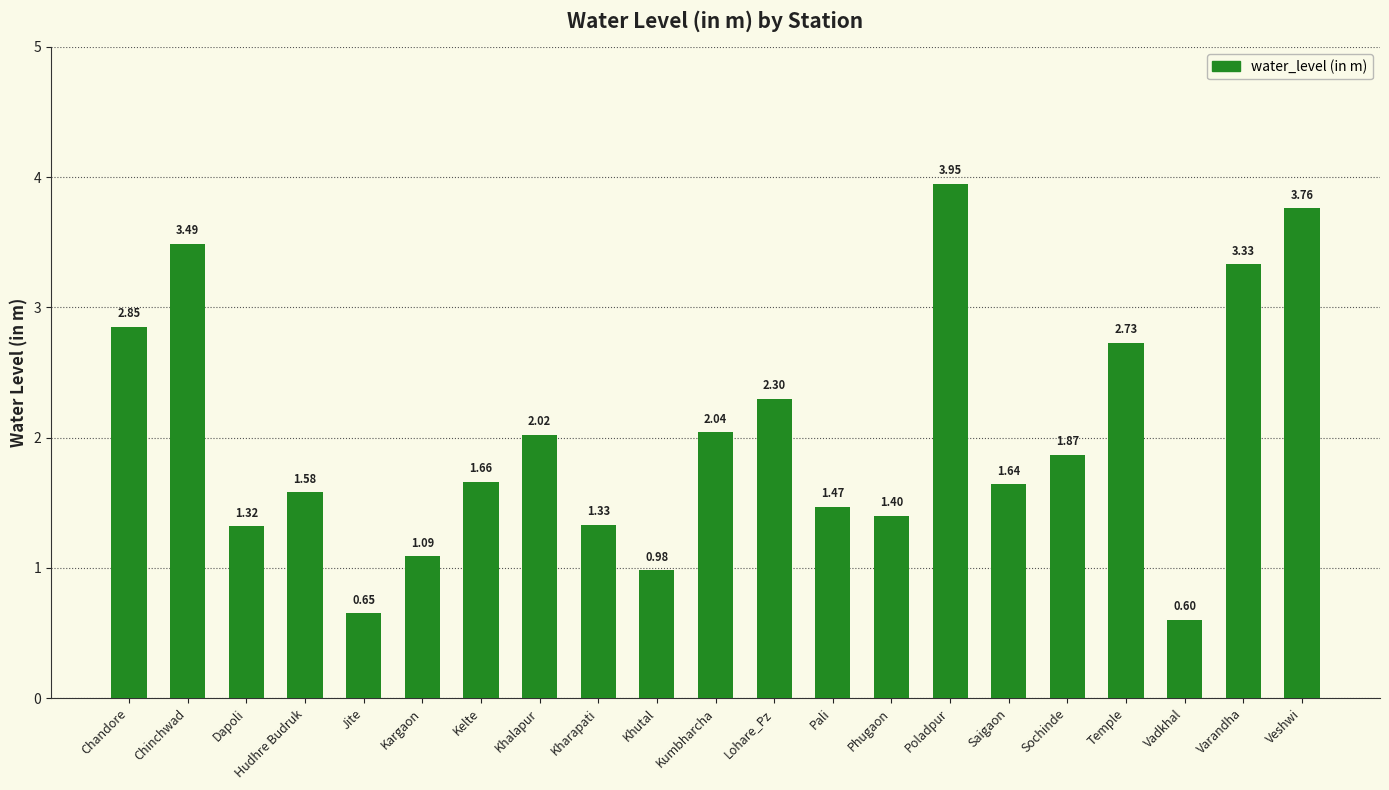

What is the change in value from Jite to Sochinde?

+1.2